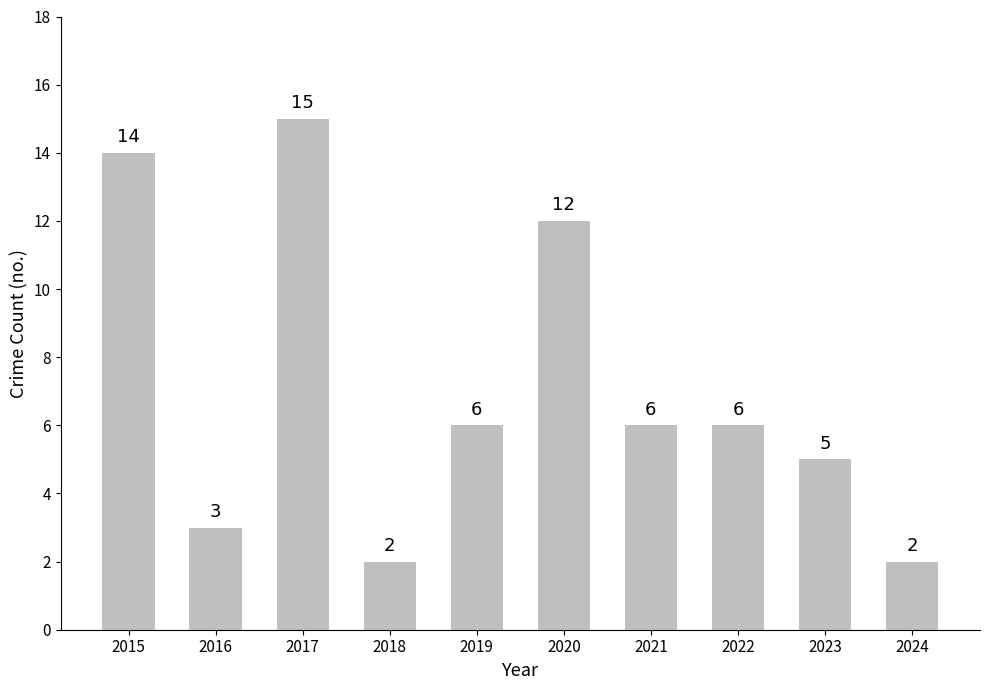

Approximately how many times larger is the value at 2020 compared to 2022?

2.0